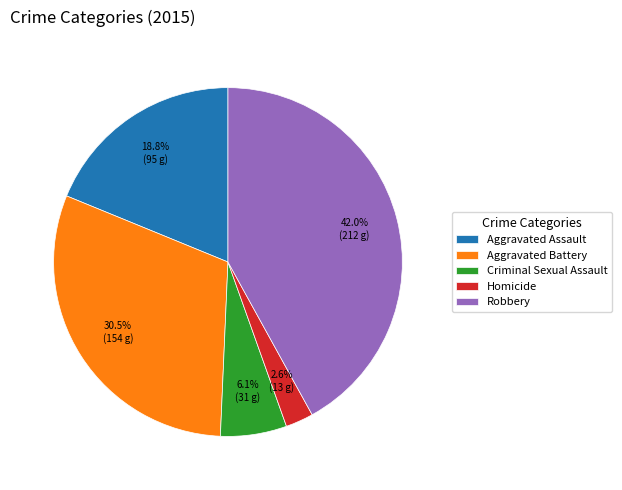

Combined, what portion of the pie is Robbery and Aggravated Battery?

72.5%